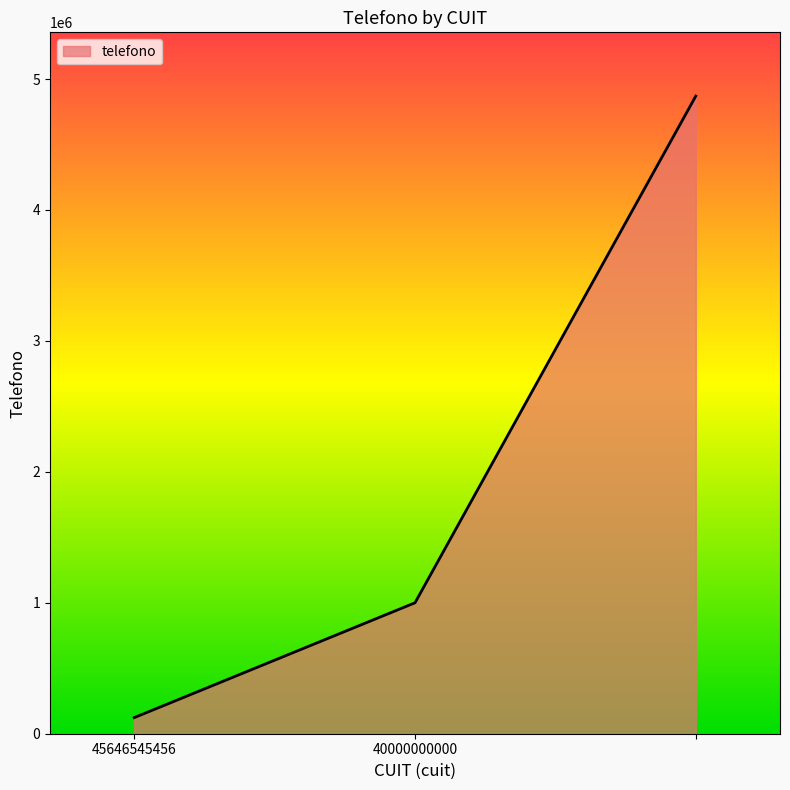

What is the minimum value shown in the chart?

123123